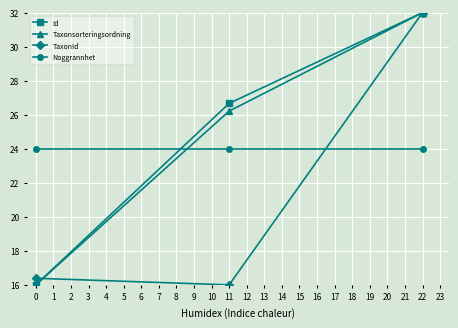

How many lines are shown in the chart?

4